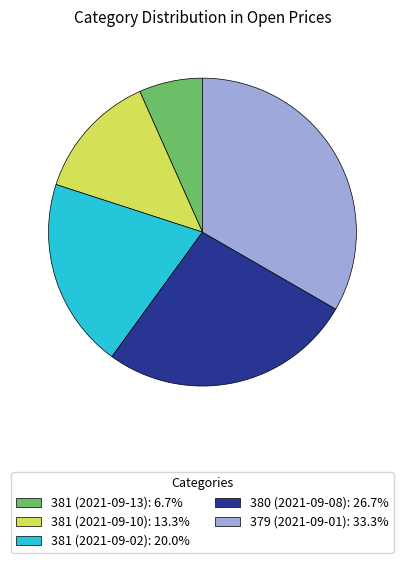

Which category has the smallest portion of the pie?

381 (2021-09-13)